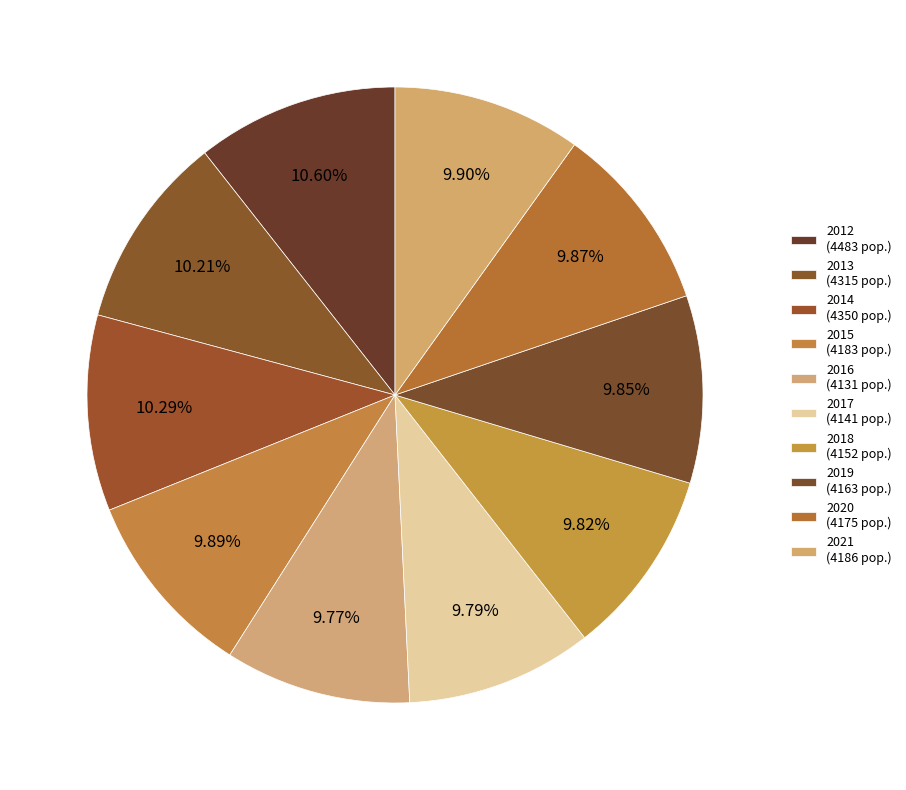

What percentage is NOT represented by 2021?

90.1%